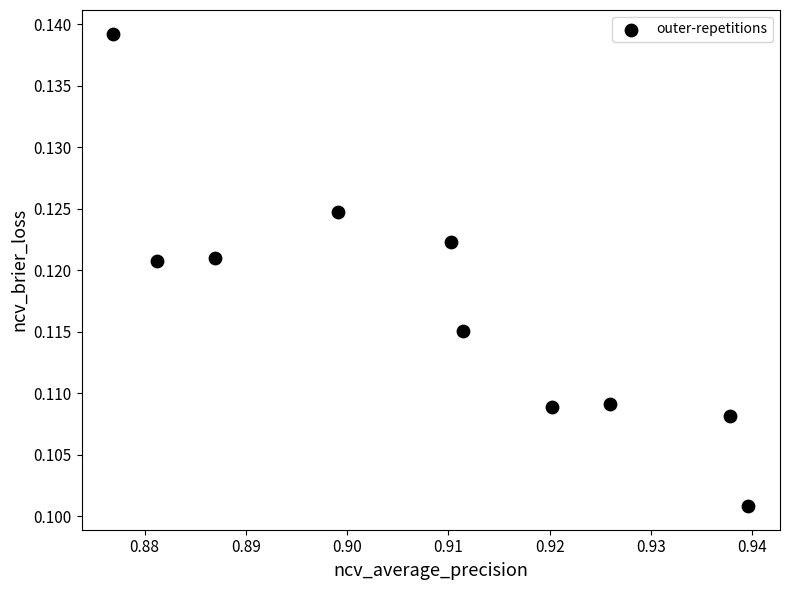

What is the average X value?

0.9